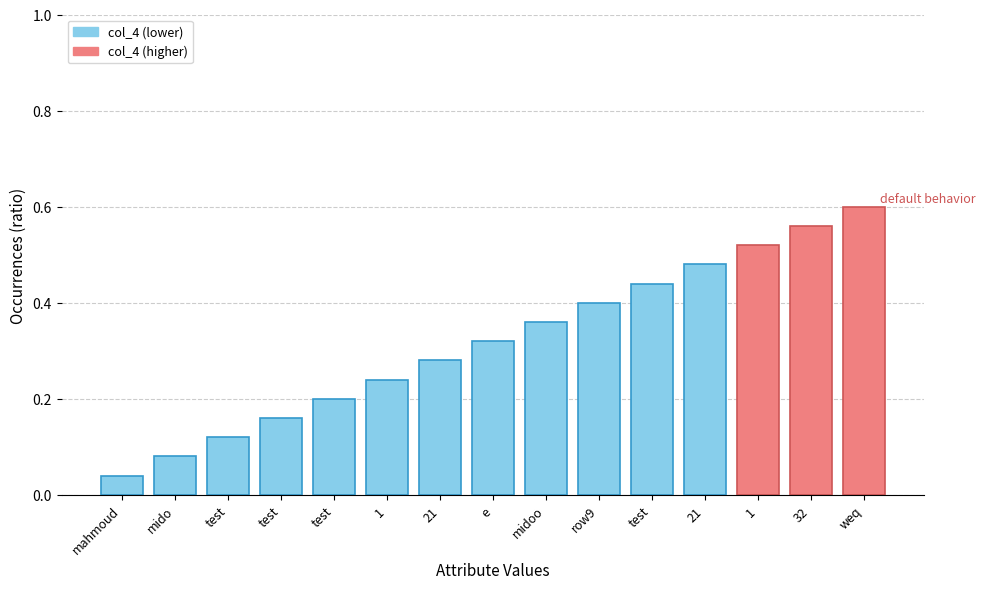

Reading left to right, what are all the values shown in this chart?

0.0	0.1	0.1	0.2	0.2	0.2	0.3	0.3	0.4	0.4	0.4	0.5	0.5	0.6	0.6